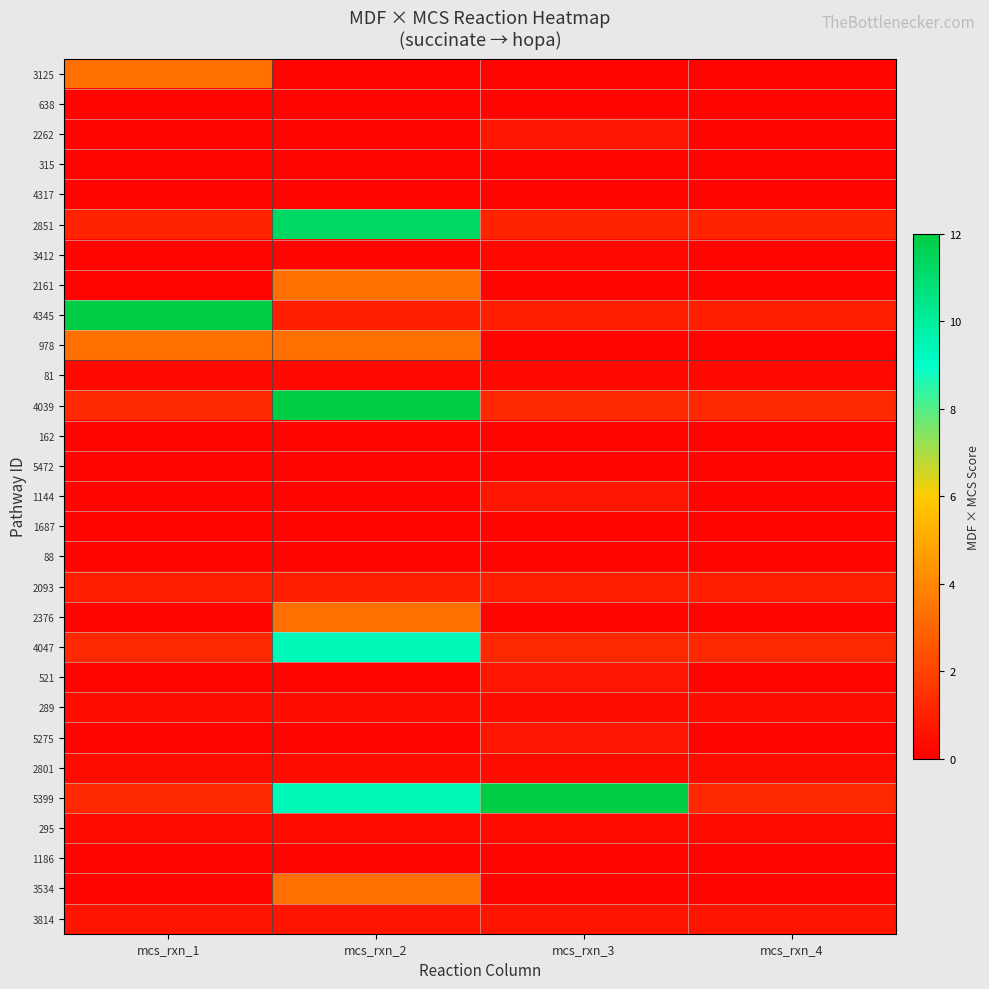

How many data points does each series have?

4